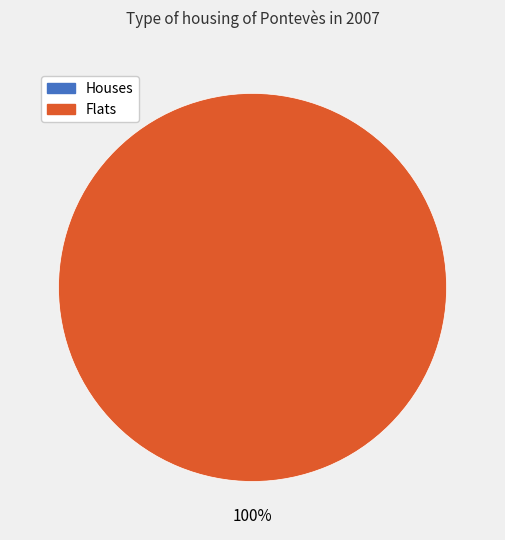

What is the majority slice?

330510140813102